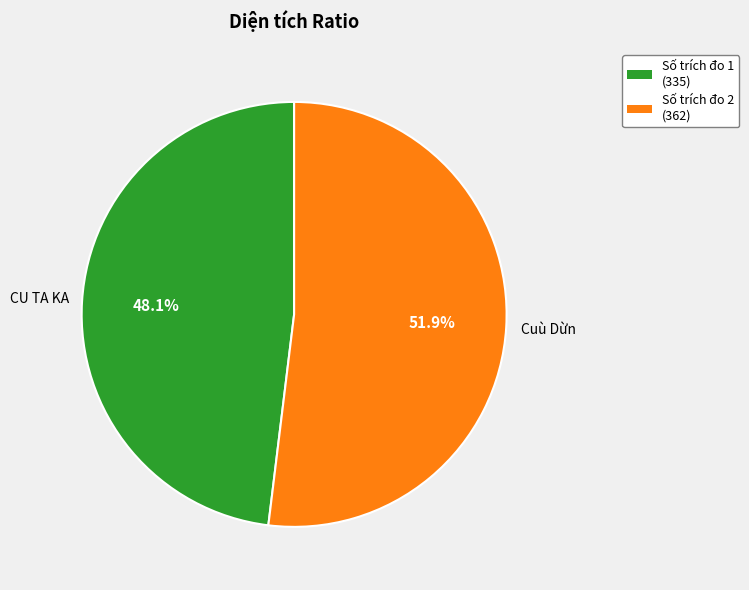

Count the number of slices in the pie.

2